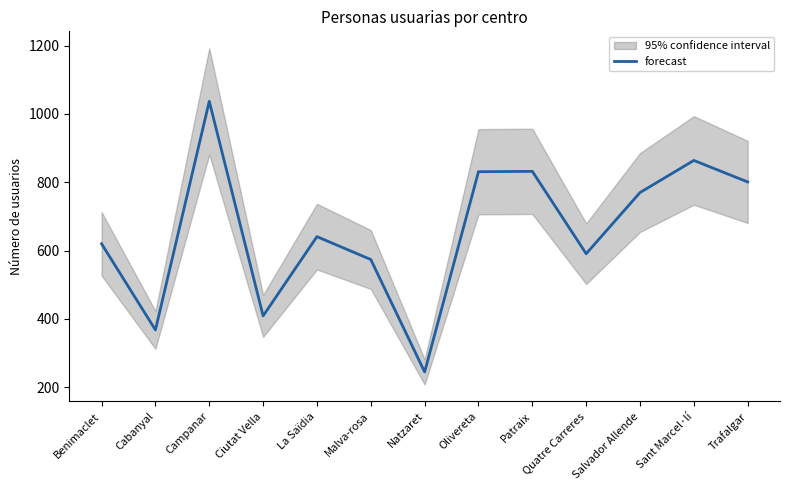

What is the difference between the second highest and second lowest values?

496